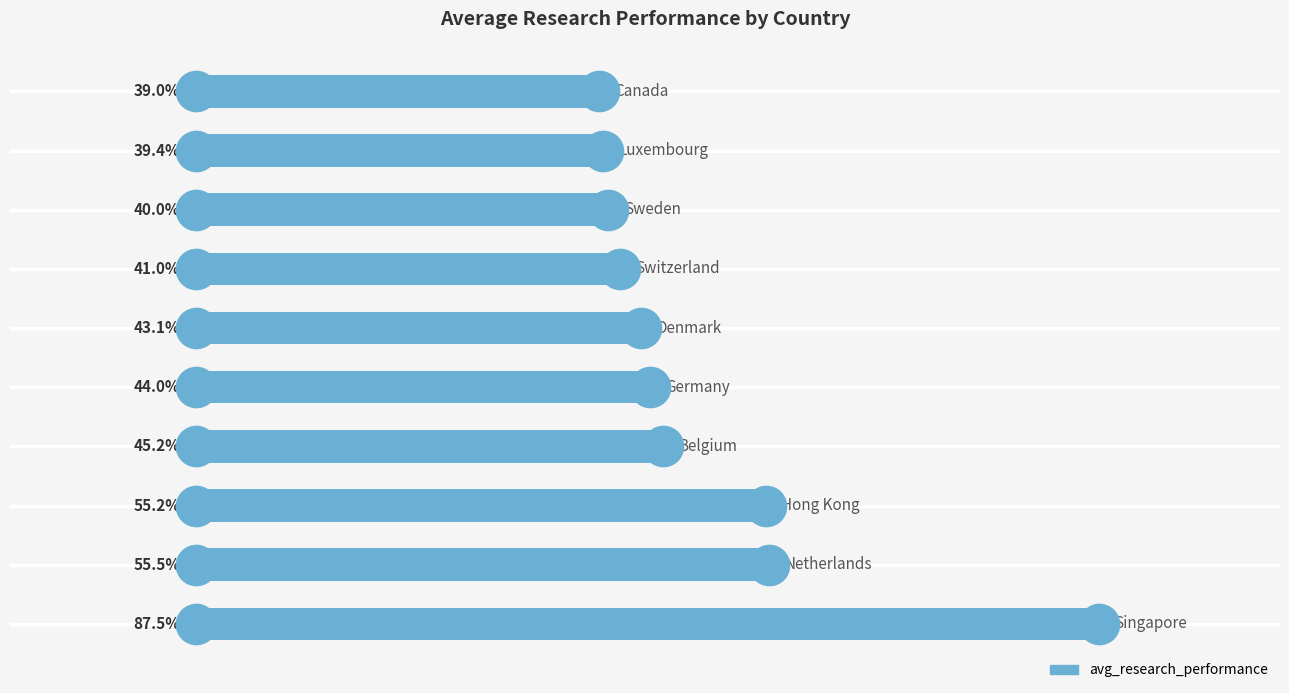

Between 7 and 1, which is larger?

1